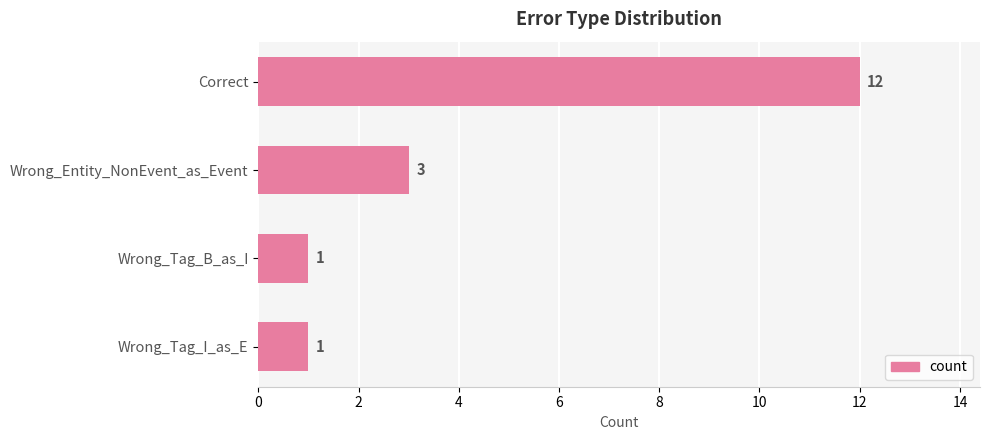

What is the sum of the values at Correct and Wrong_Tag_I_as_E?

13